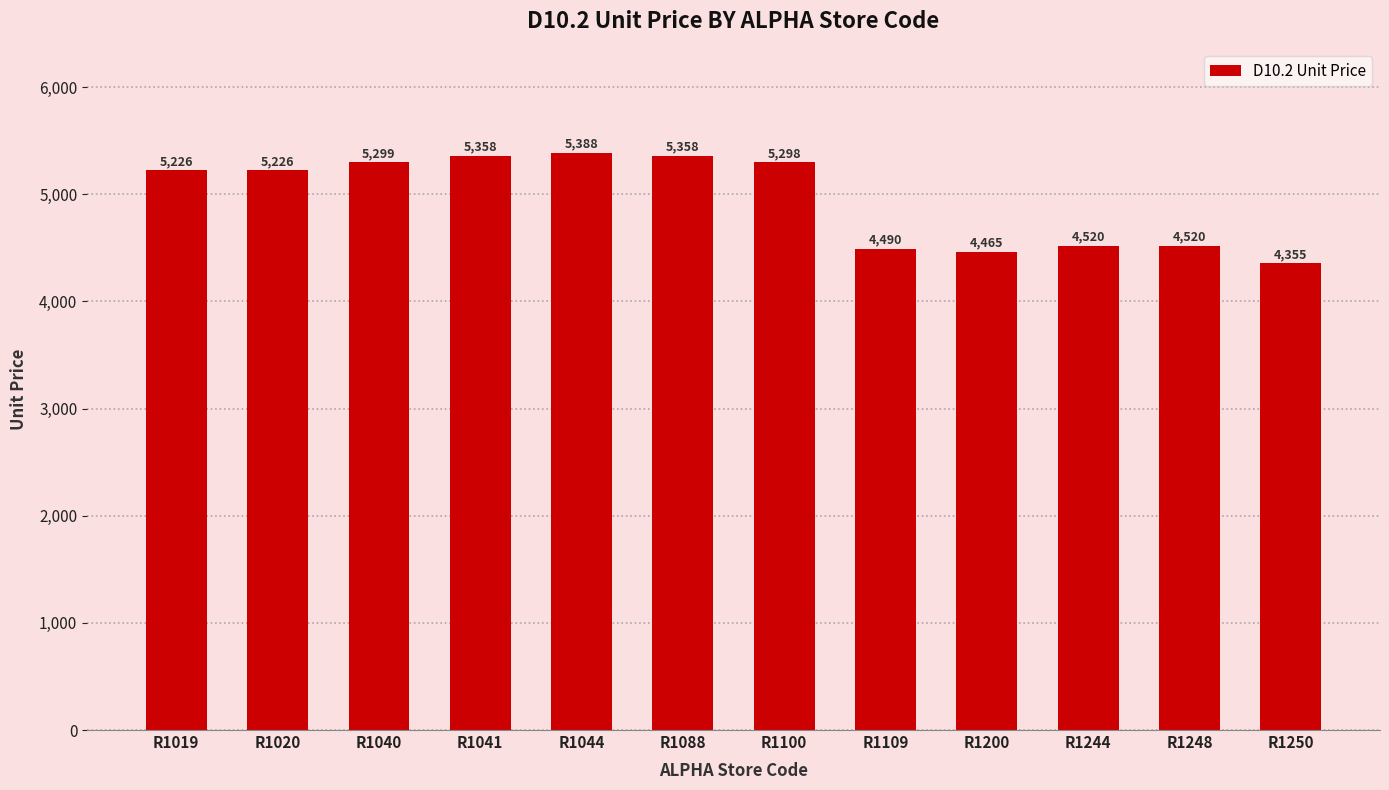

Does the chart contain any negative values?

No